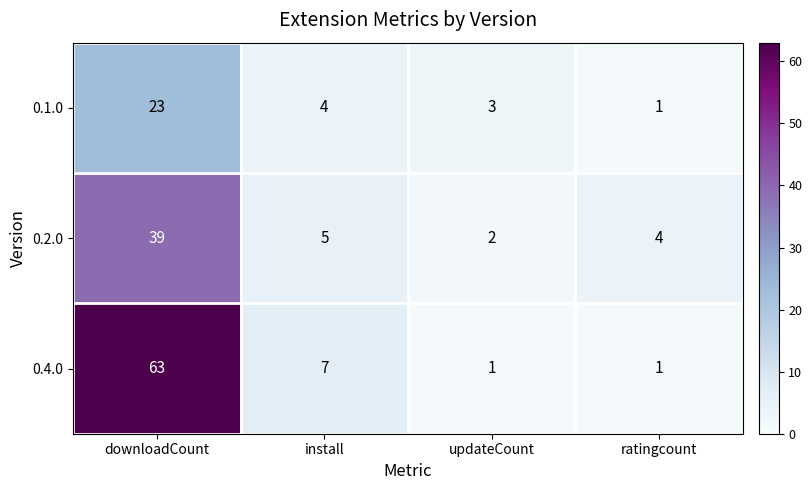

Where does the 0.4.0 series first go above 7?

downloadCount